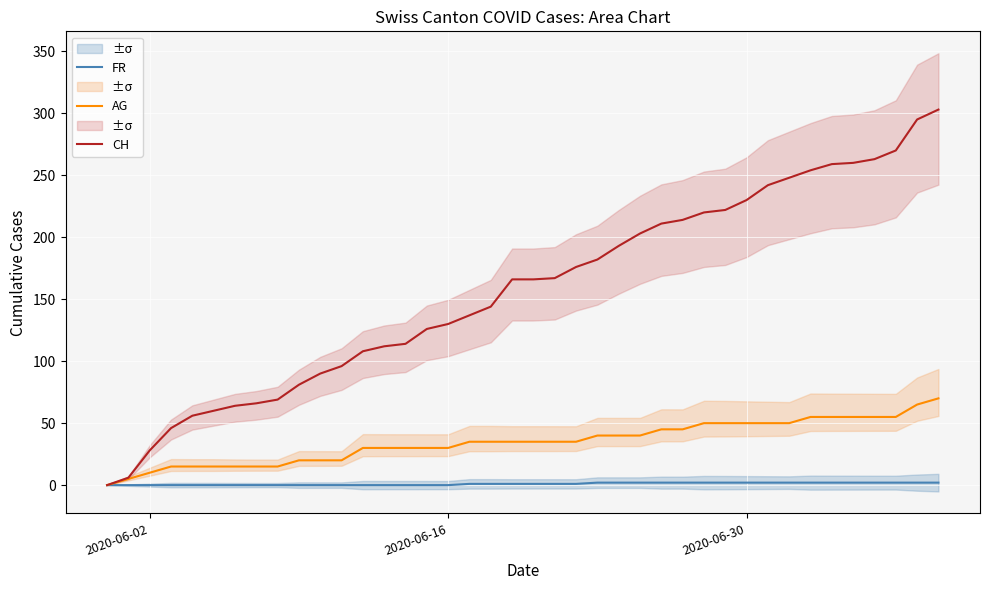

How many lines are shown in the chart?

3